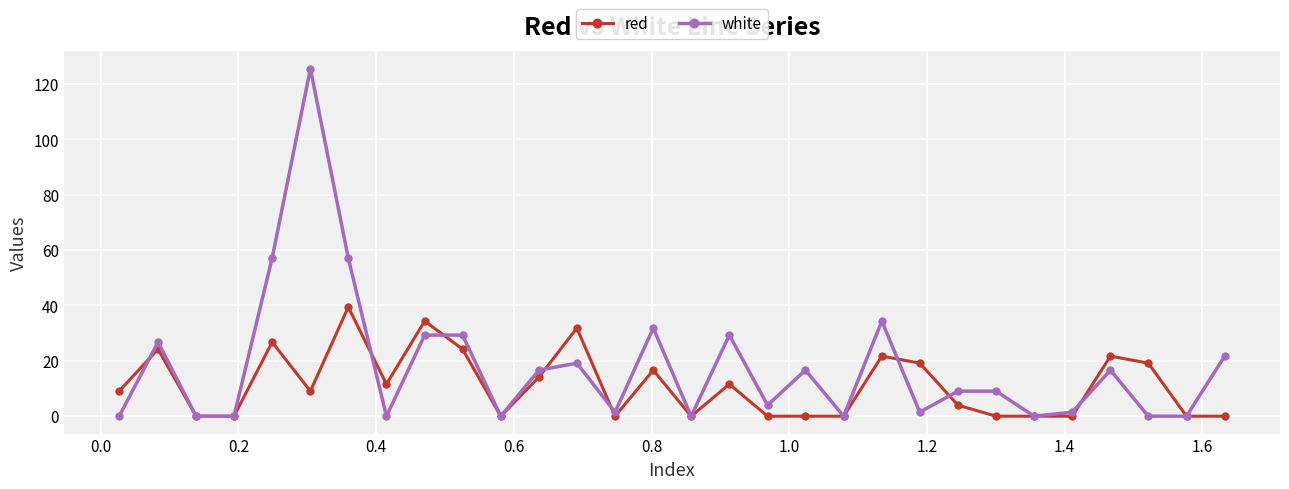

Count the number of categories in the chart.

30